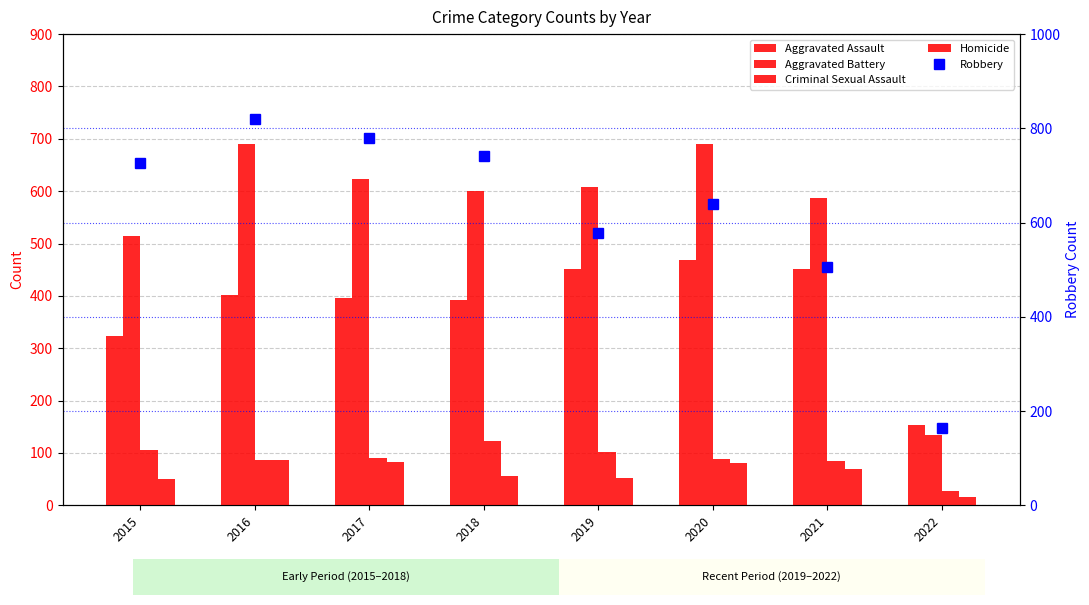

What is the minimum value for Robbery?

163